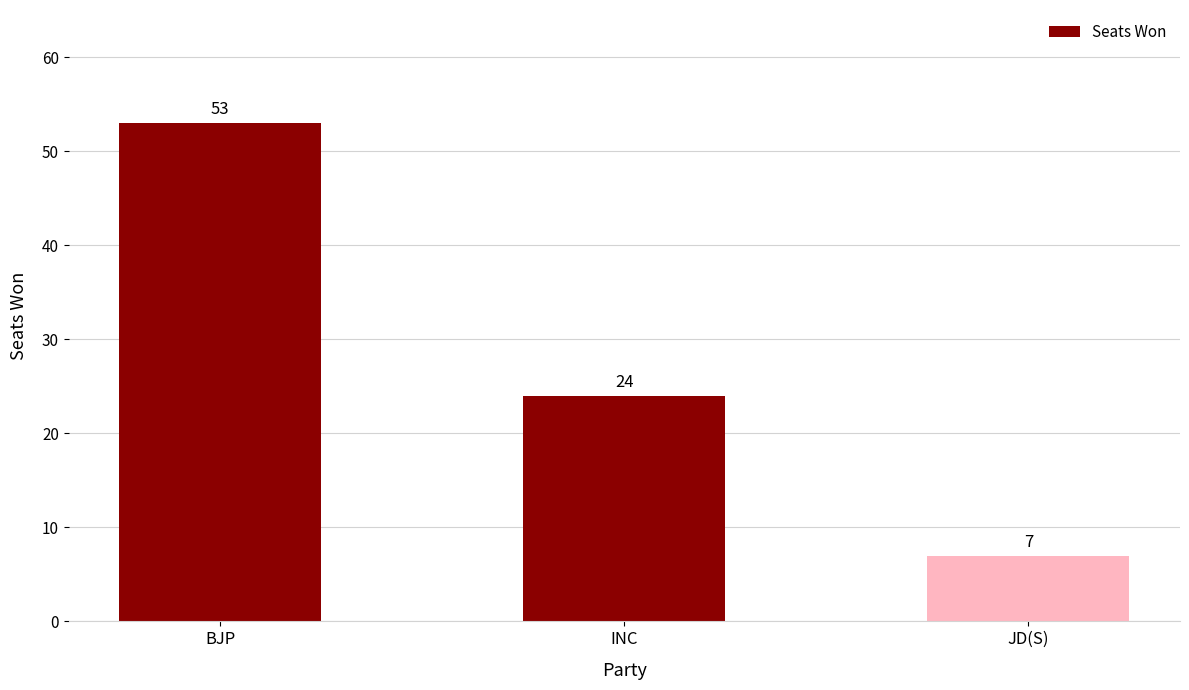

List the labels in order of value, largest first.

BJP, INC, JD(S)